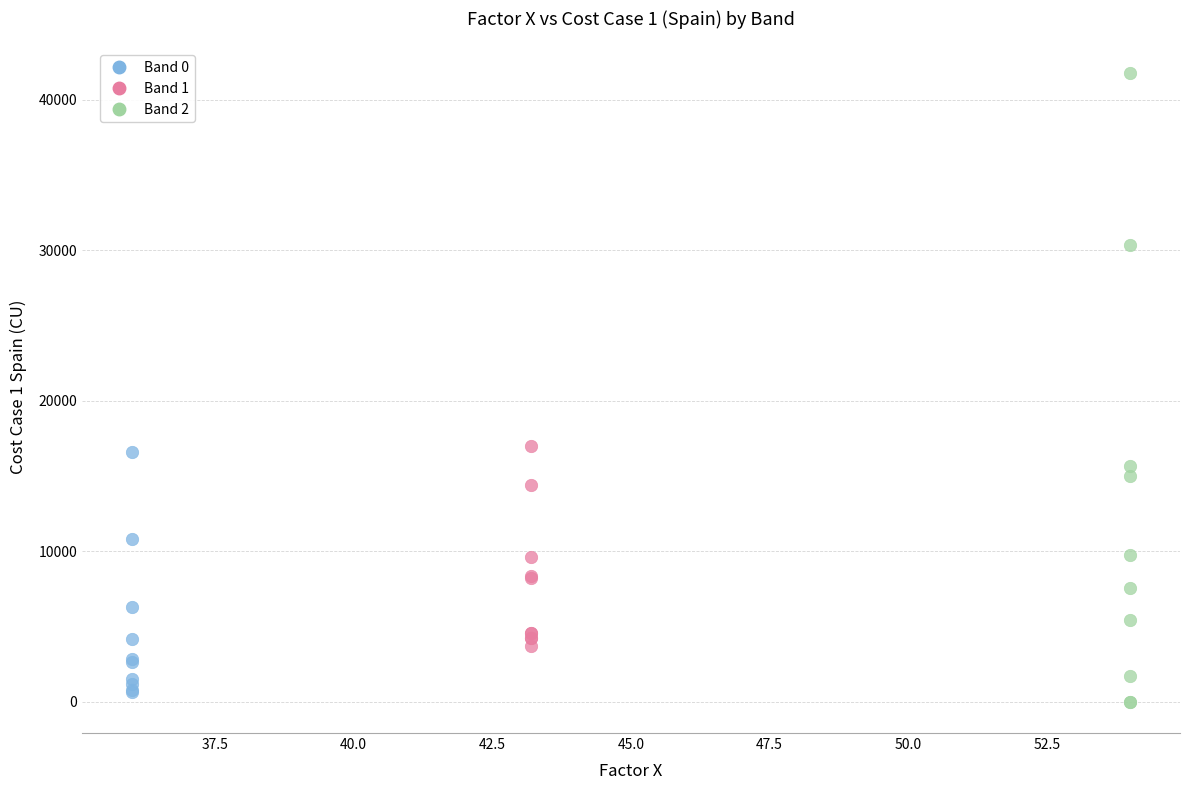

Which series has the largest Y range (max minus min)?

Band 2